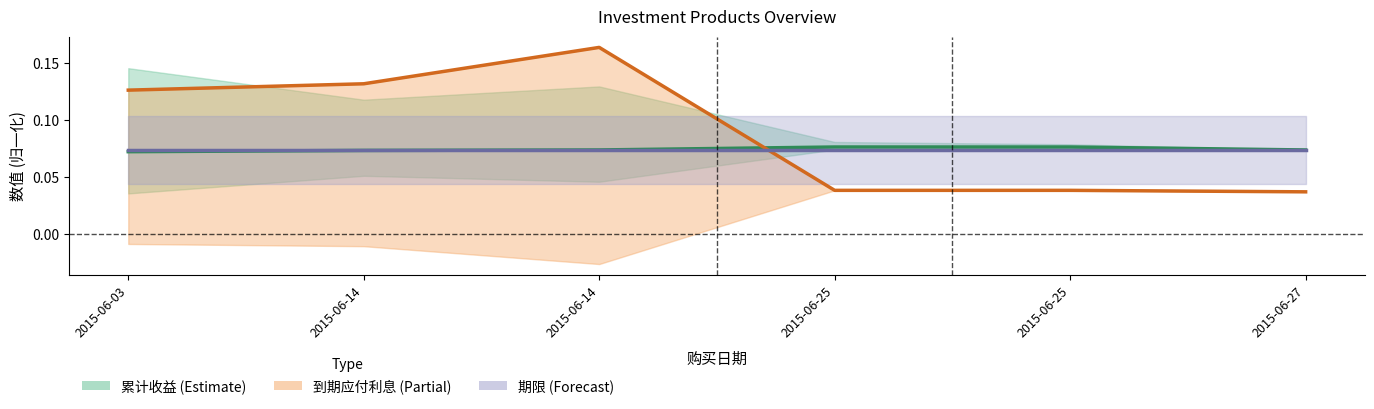

At how many categories does at least one series exceed 0?

6